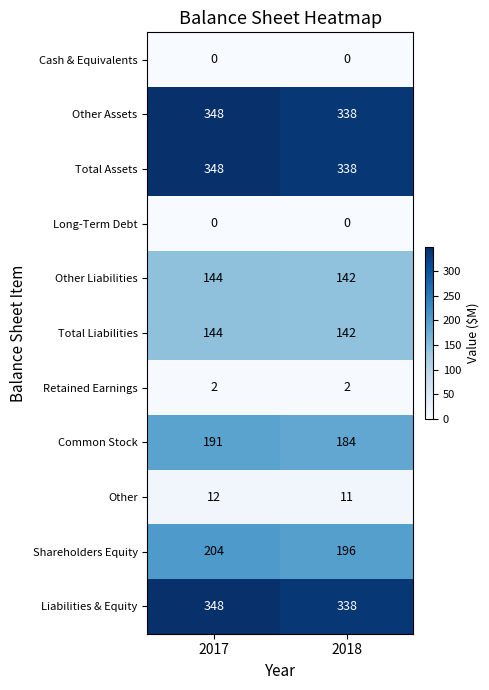

Which label corresponds to the largest value in the chart?

2017